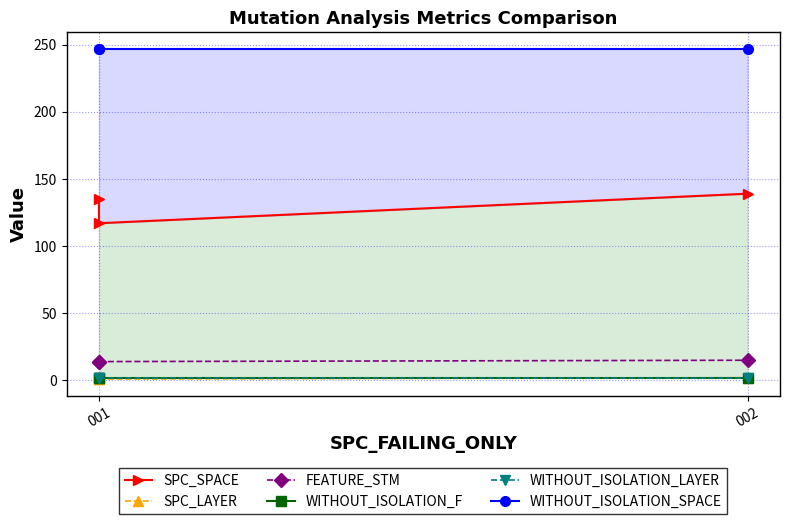

What is the value of the WITHOUT_ISOLATION_SPACE point at the 2nd from the left?

247